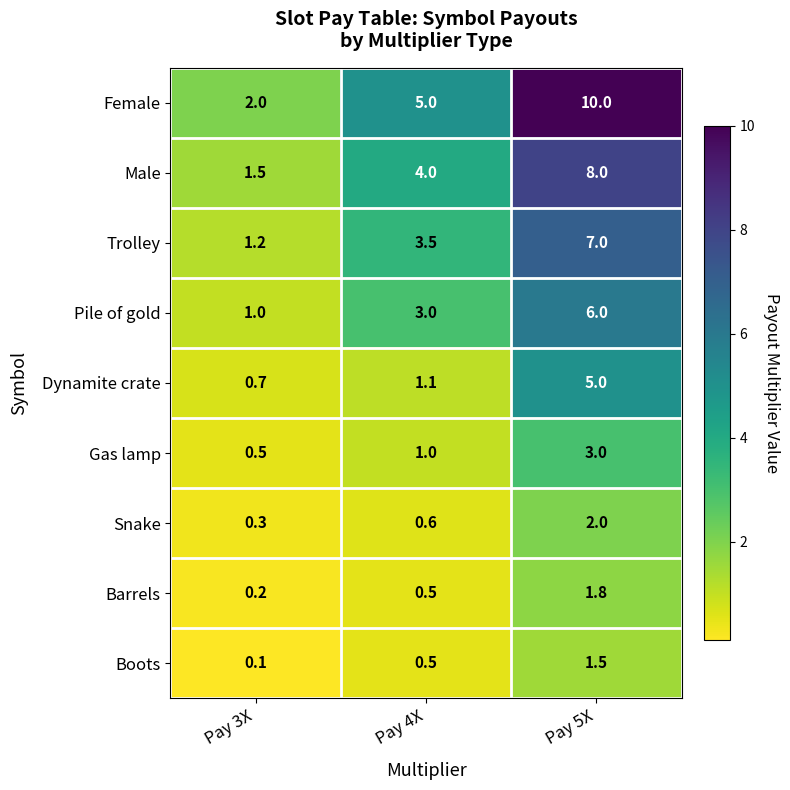

Which category has the lowest value across all series?

Pay 3X